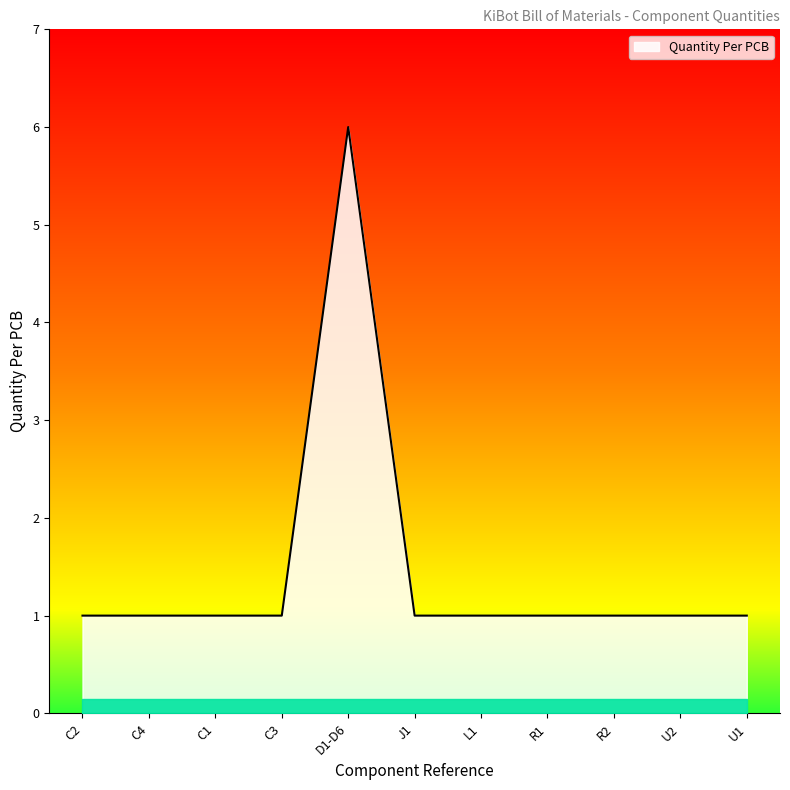

What is the sum of all values?

16